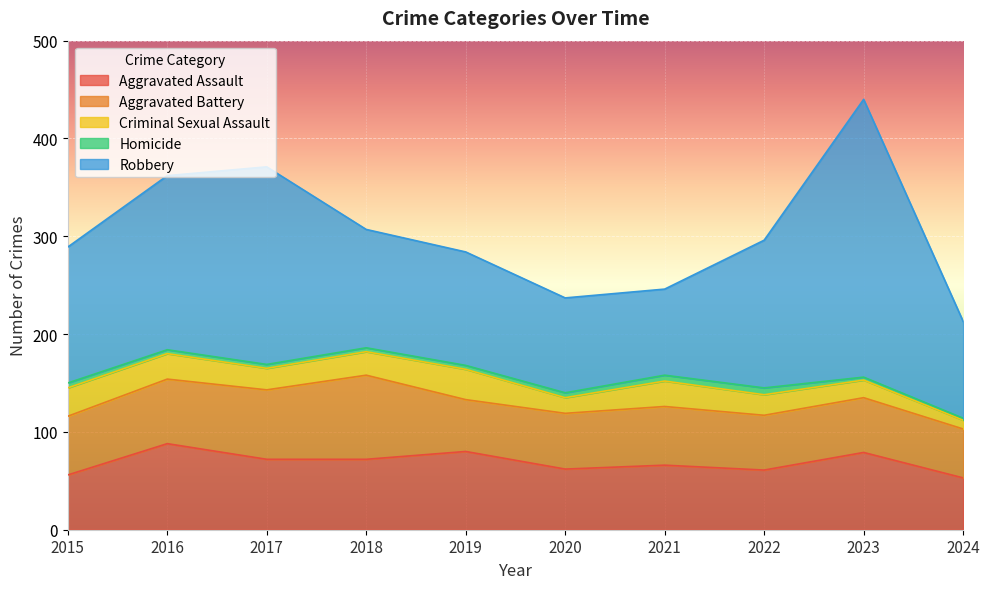

What are all the series names shown in the legend?

Aggravated Assault, Aggravated Battery, Criminal Sexual Assault, Homicide, Robbery